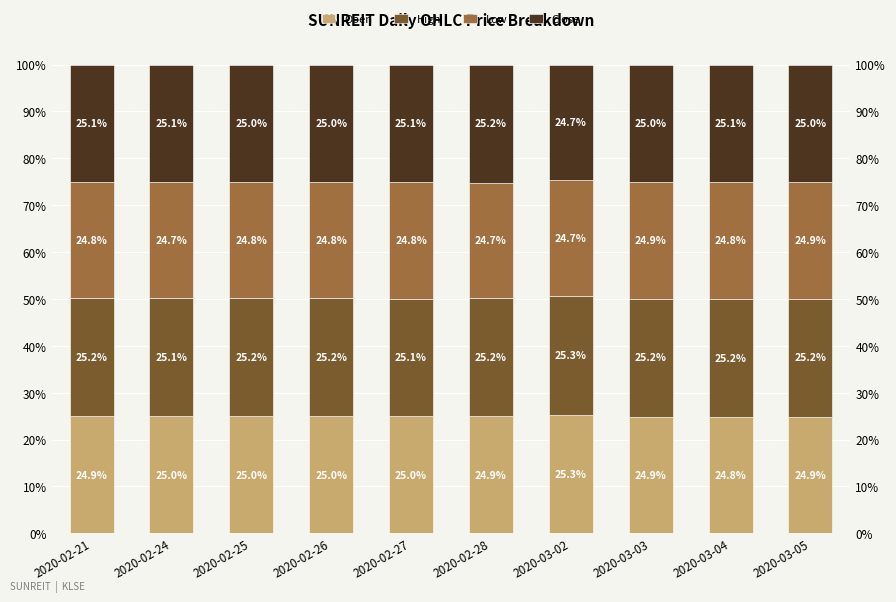

The Open series shows 40.7 at 2020-02-21. True or false?

False